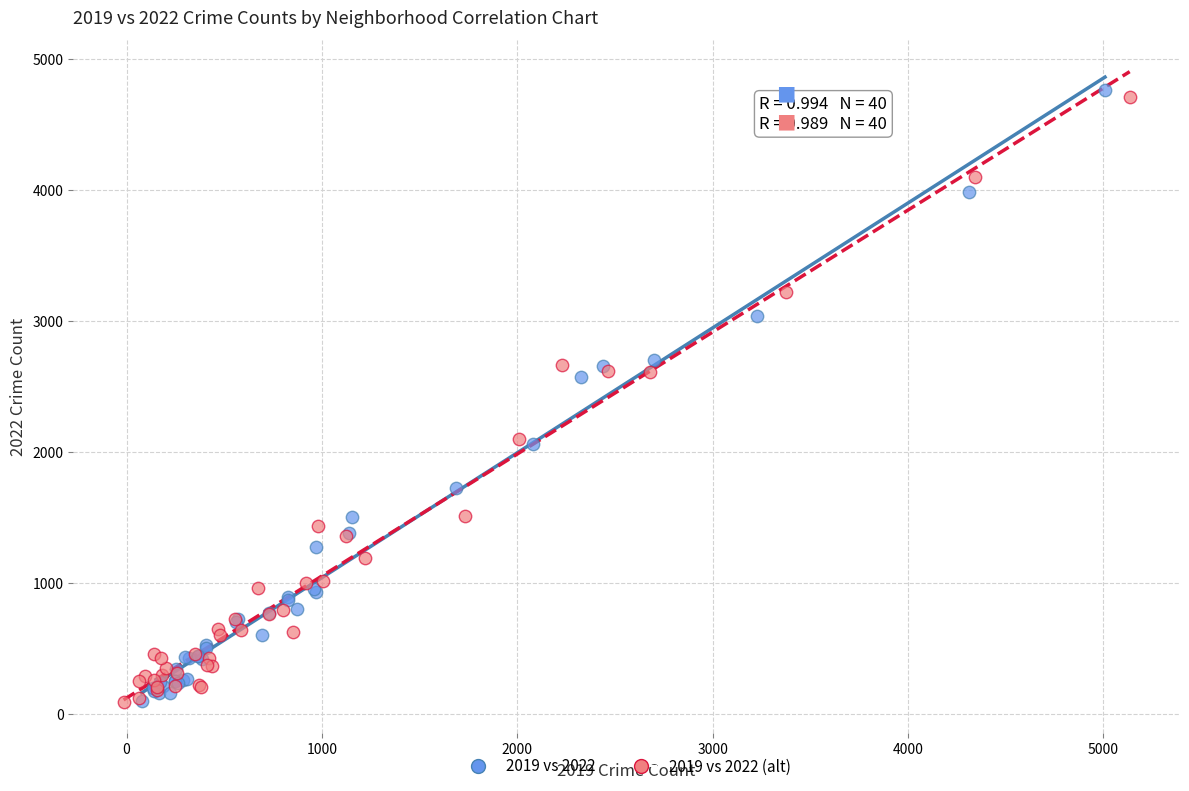

What are all the series names shown in the legend?

2019 vs 2022, 2019 vs 2022 (alt)